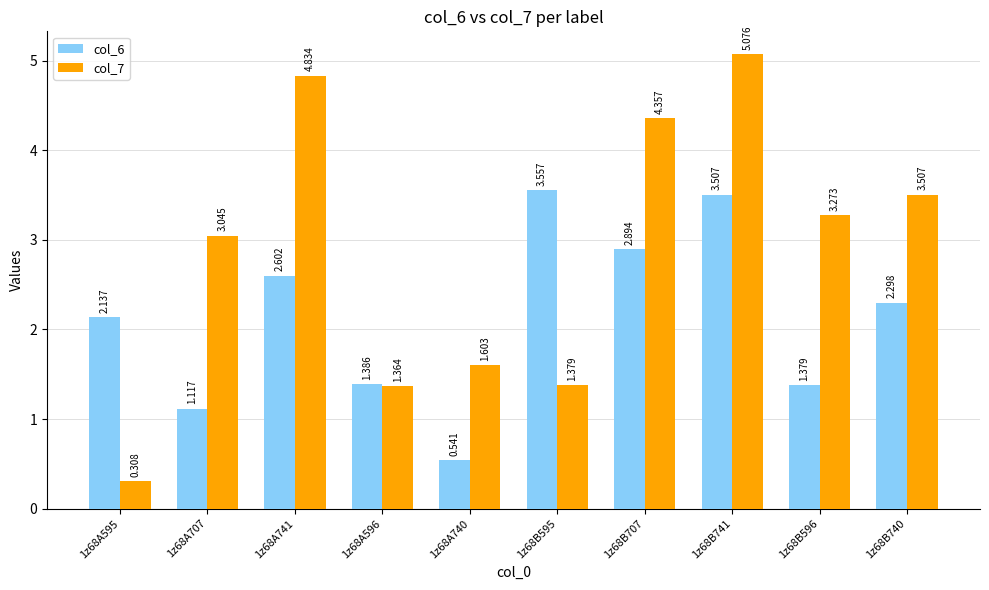

Rank the series by their maximum value, from highest to lowest.

col_7, col_6